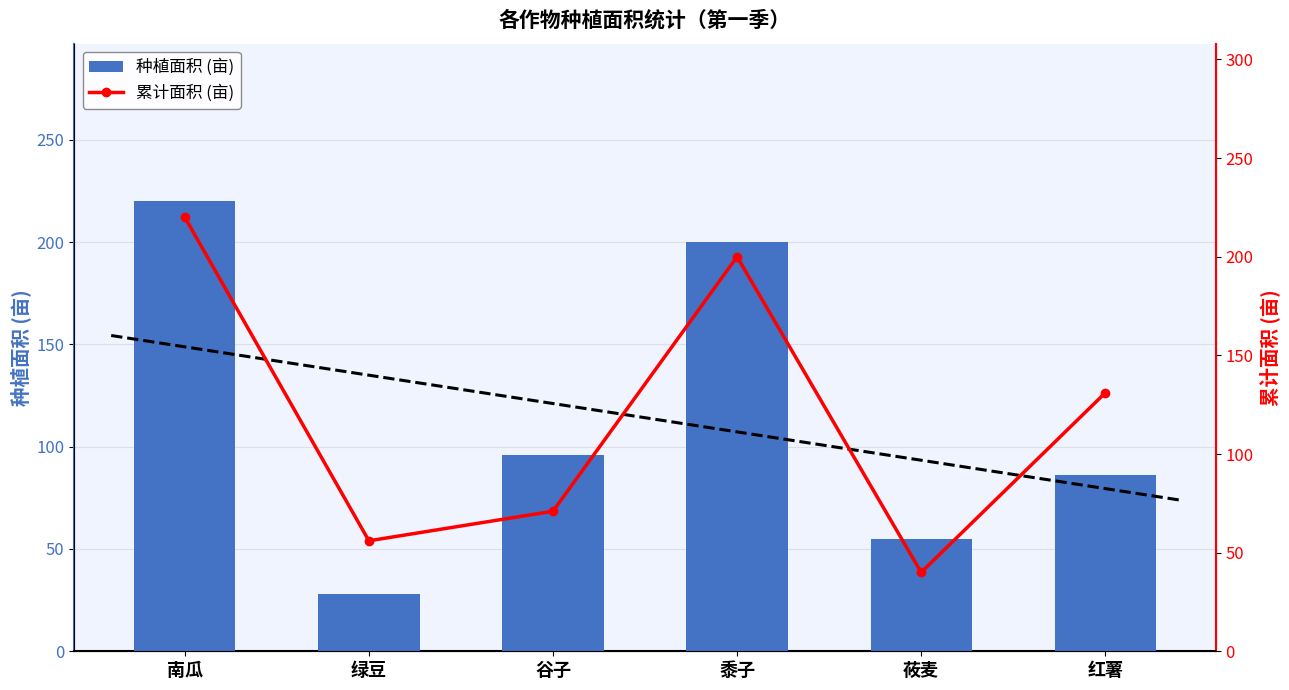

What is the difference between the maximum and minimum values in the 种植面积 (亩) series?

192